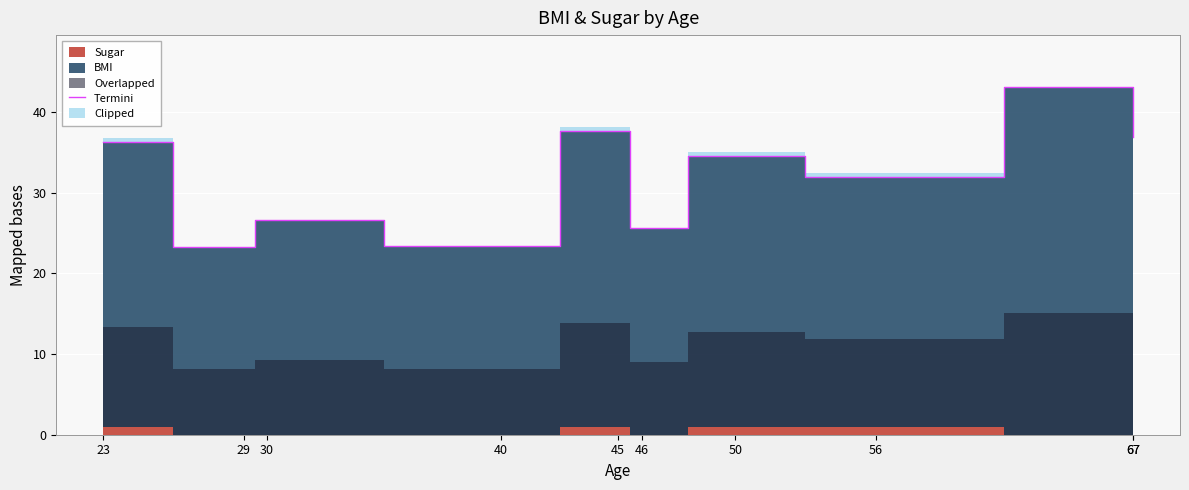

How many lines are shown in the chart?

1